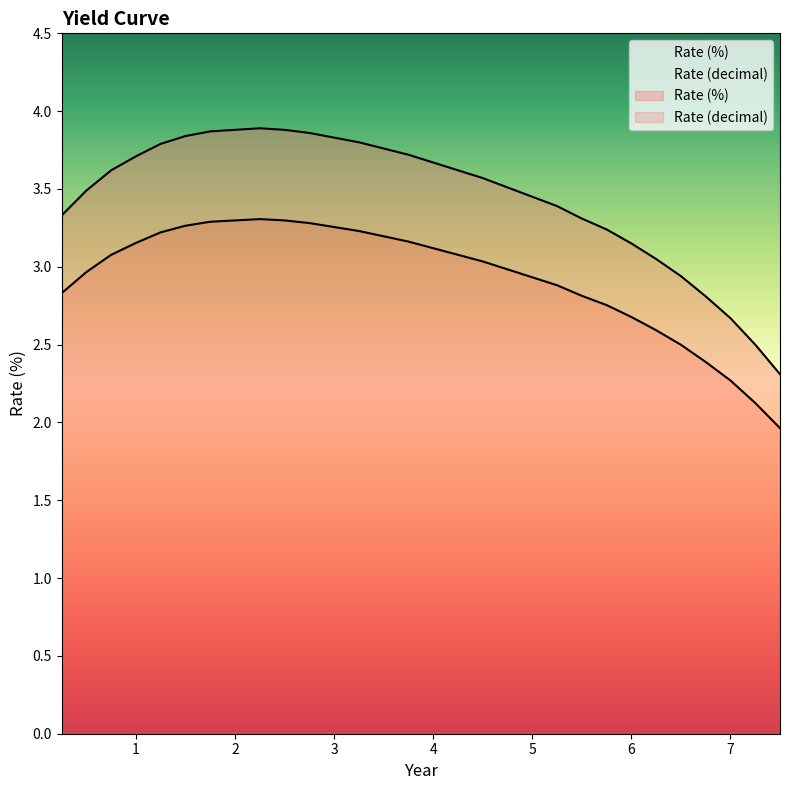

At which label does Rate (%) first exceed 3?

0.25